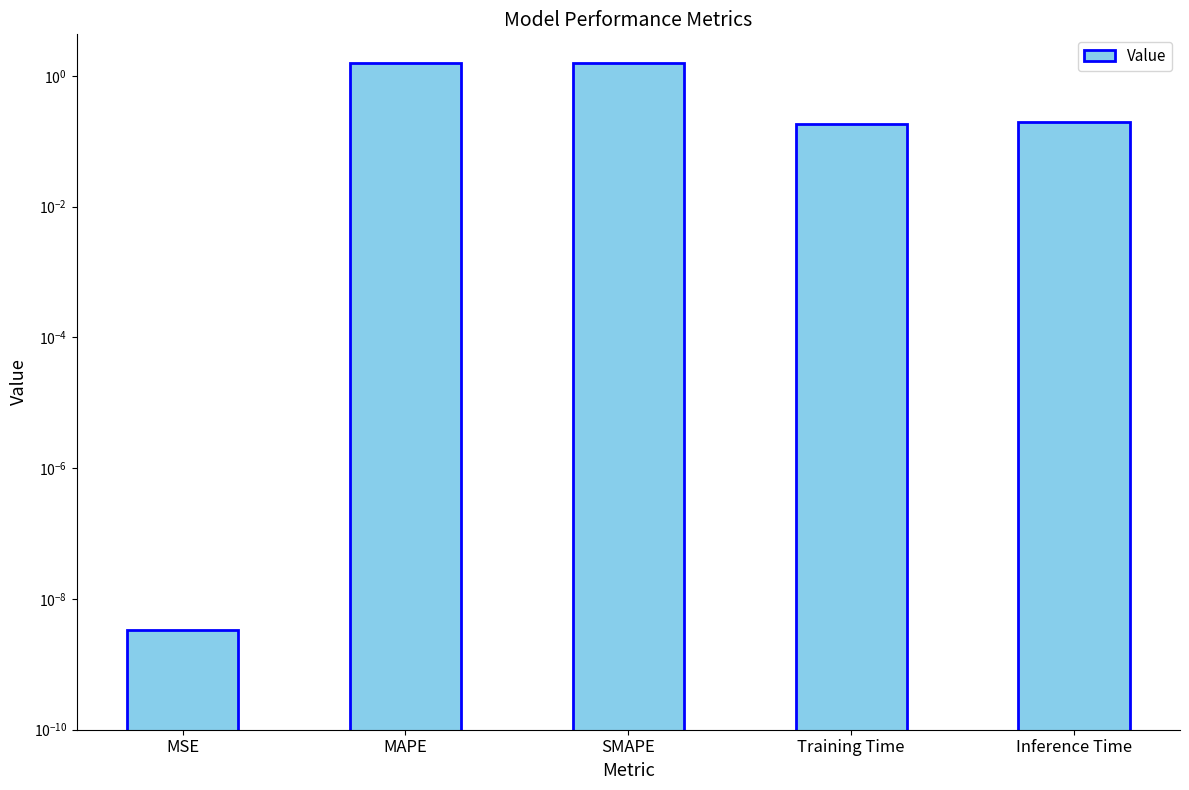

True or false: the data shows 1.0 at SMAPE.

False